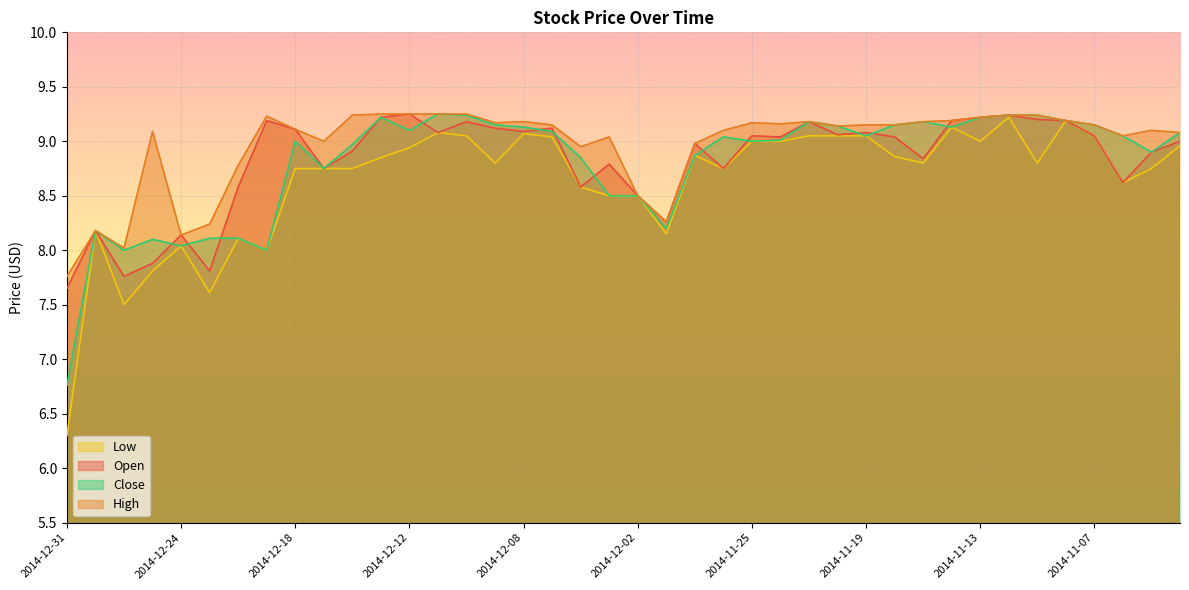

Rank the series by their maximum value, from lowest to highest.

Low, Open, High, Close